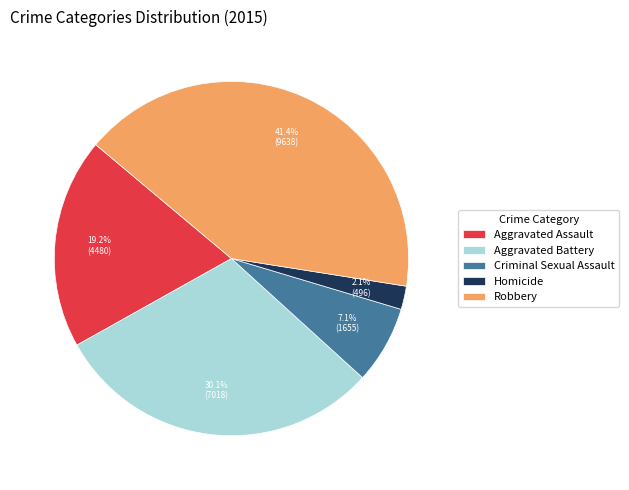

Does Aggravated Assault account for over 50% of the chart?

No